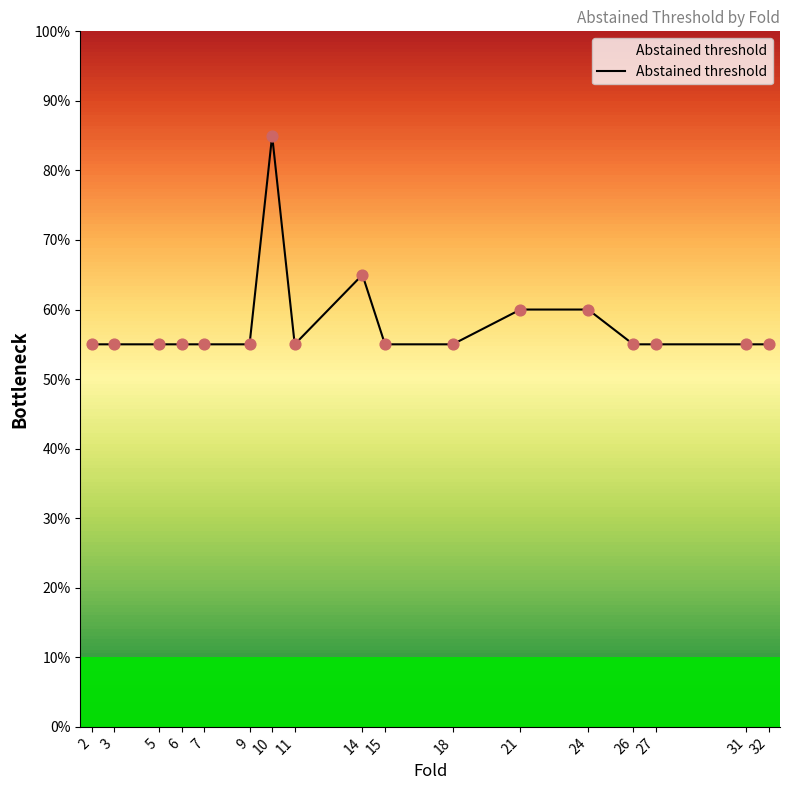

Which has a higher value, 24 or 5?

24